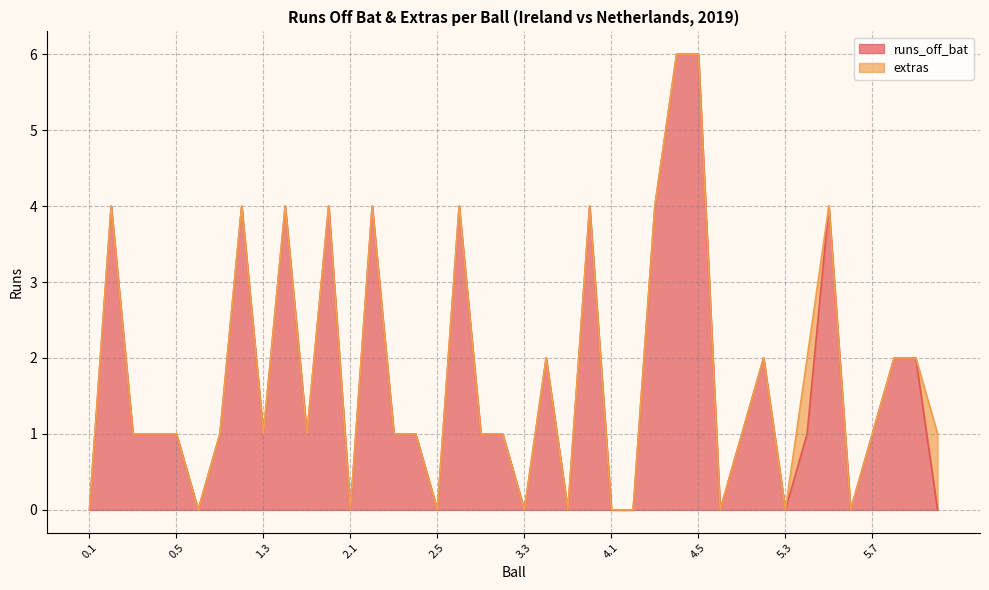

How many values are above zero?

28